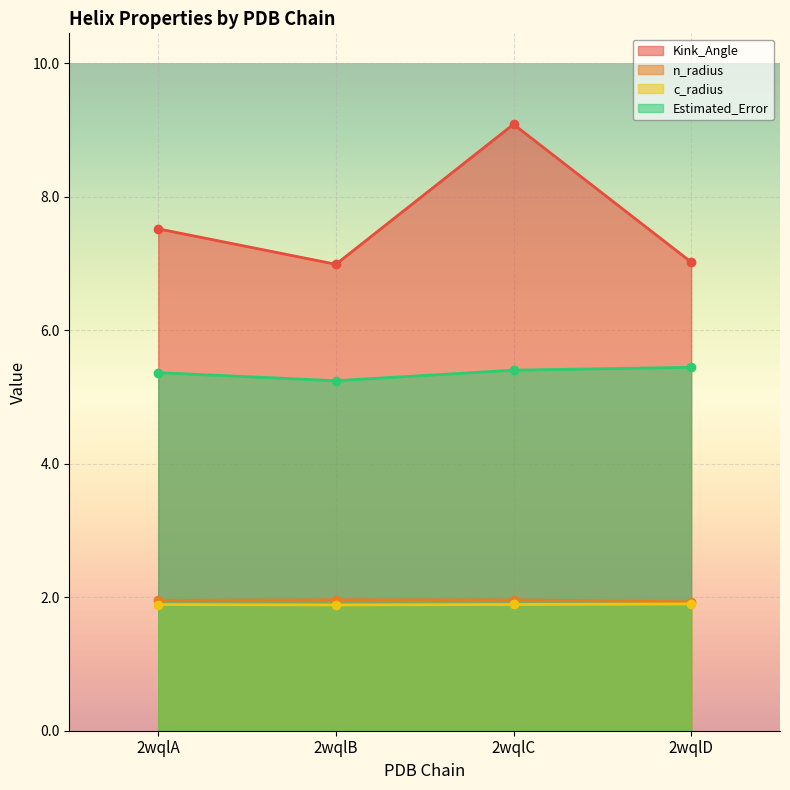

What is the difference between the maximum and minimum values in the Estimated_Error series?

0.2